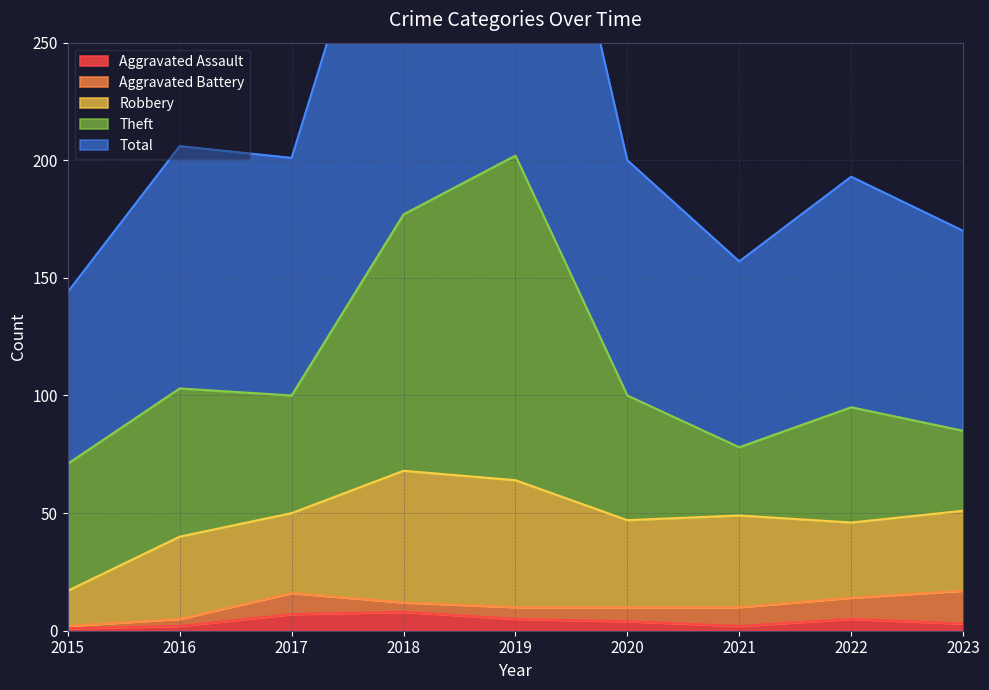

What are all the series names shown in the legend?

Aggravated Assault, Aggravated Battery, Robbery, Theft, Total